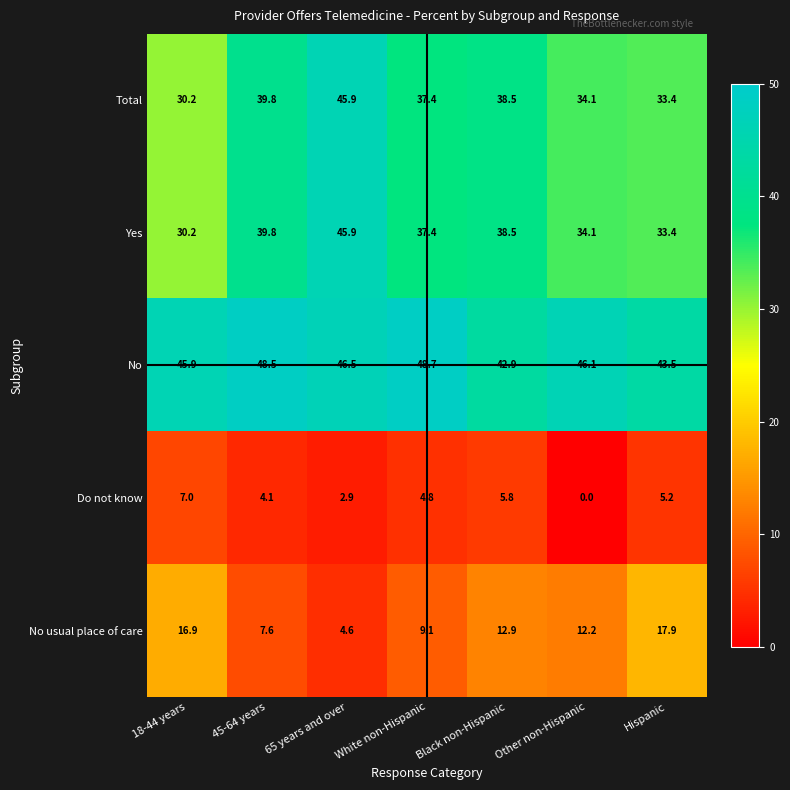

Where is Yes nearest to the value 38?

Black non-Hispanic